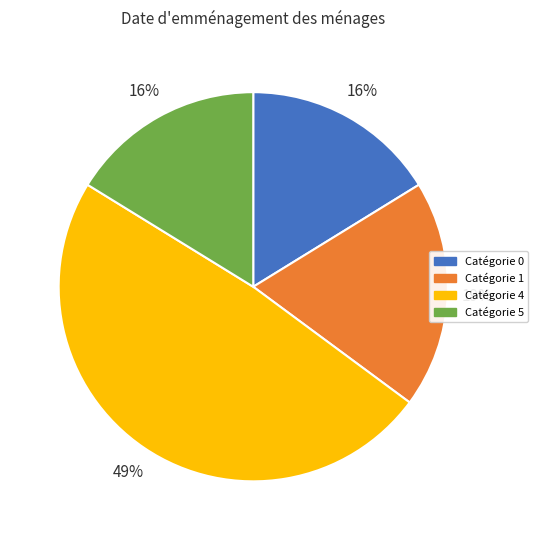

Does any single category account for the majority?

No